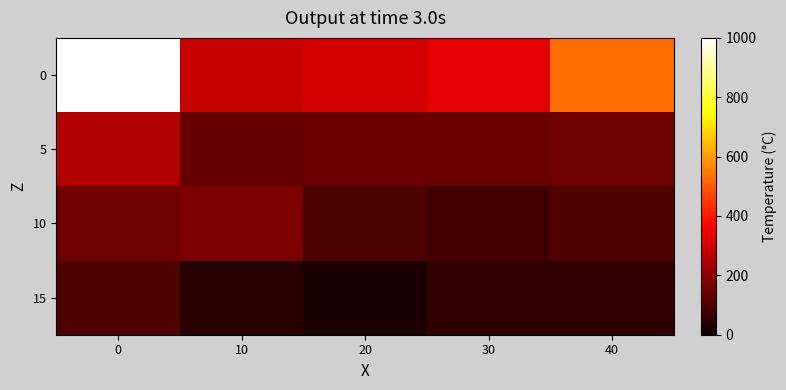

At how many categories does at least one series exceed 526?

2